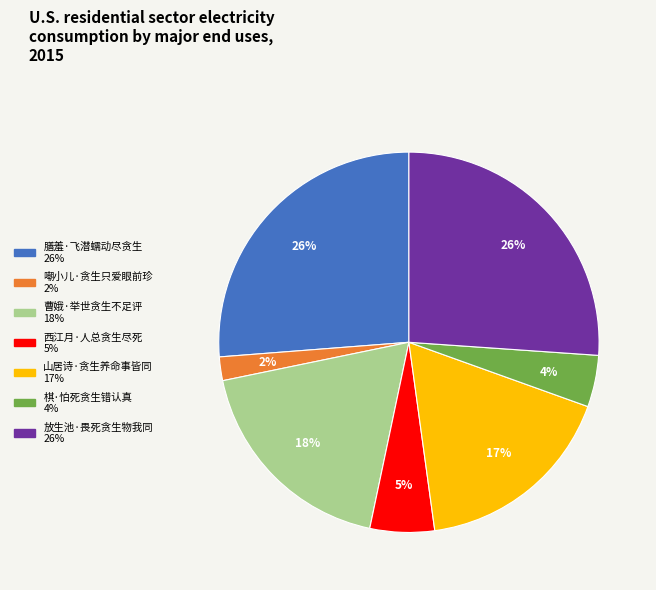

The 膳羞·飞潜蠕动尽贪生 slice represents 21% of the pie. True or false?

False